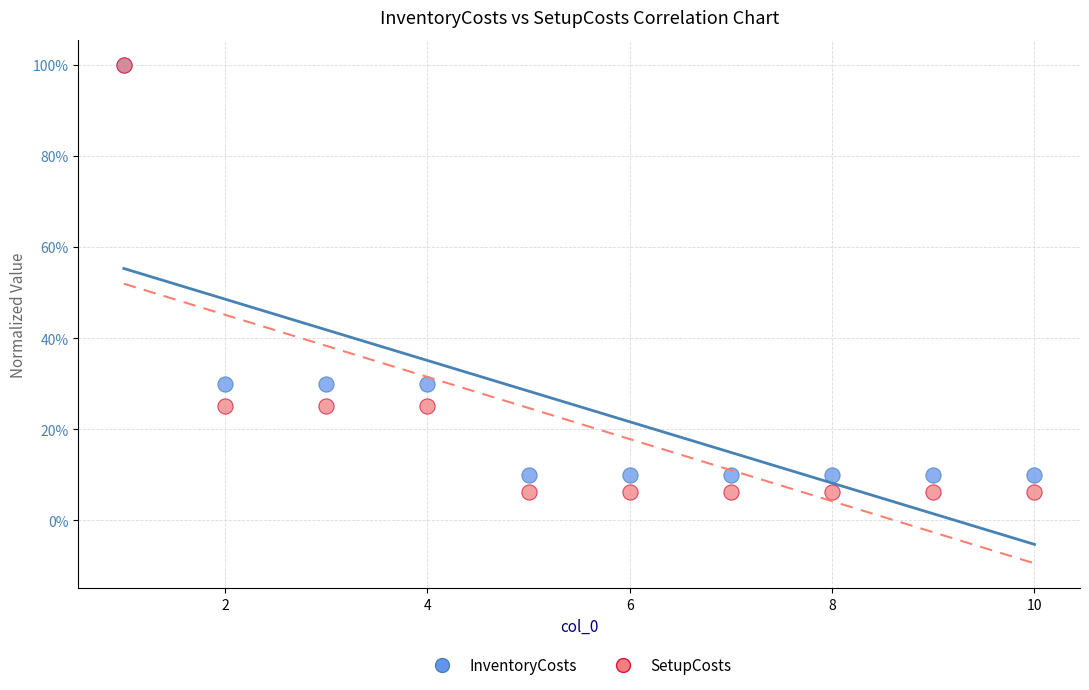

Which series reaches the minimum Y coordinate?

SetupCosts